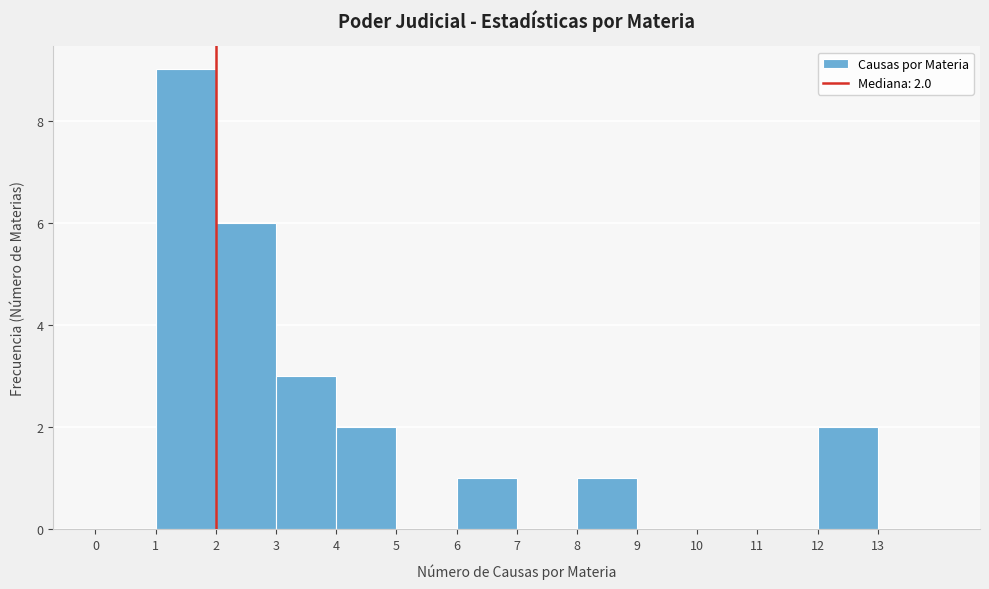

Which range on the x-axis has the tallest bar?

1 to 2